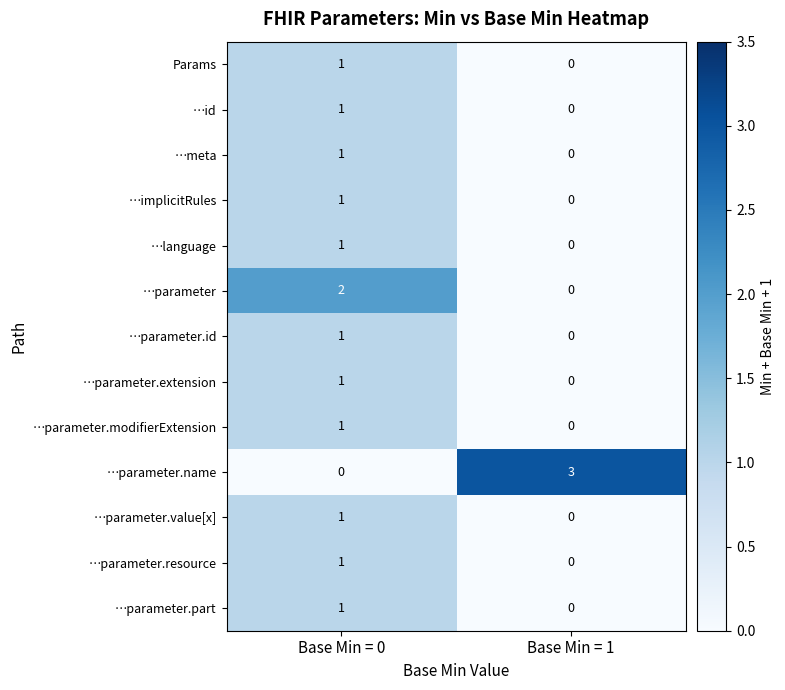

What is the maximum value shown in the chart?

3